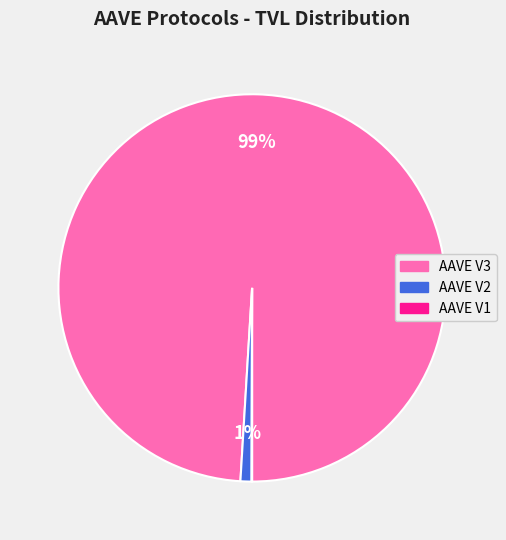

Which slice is the largest?

AAVE V3